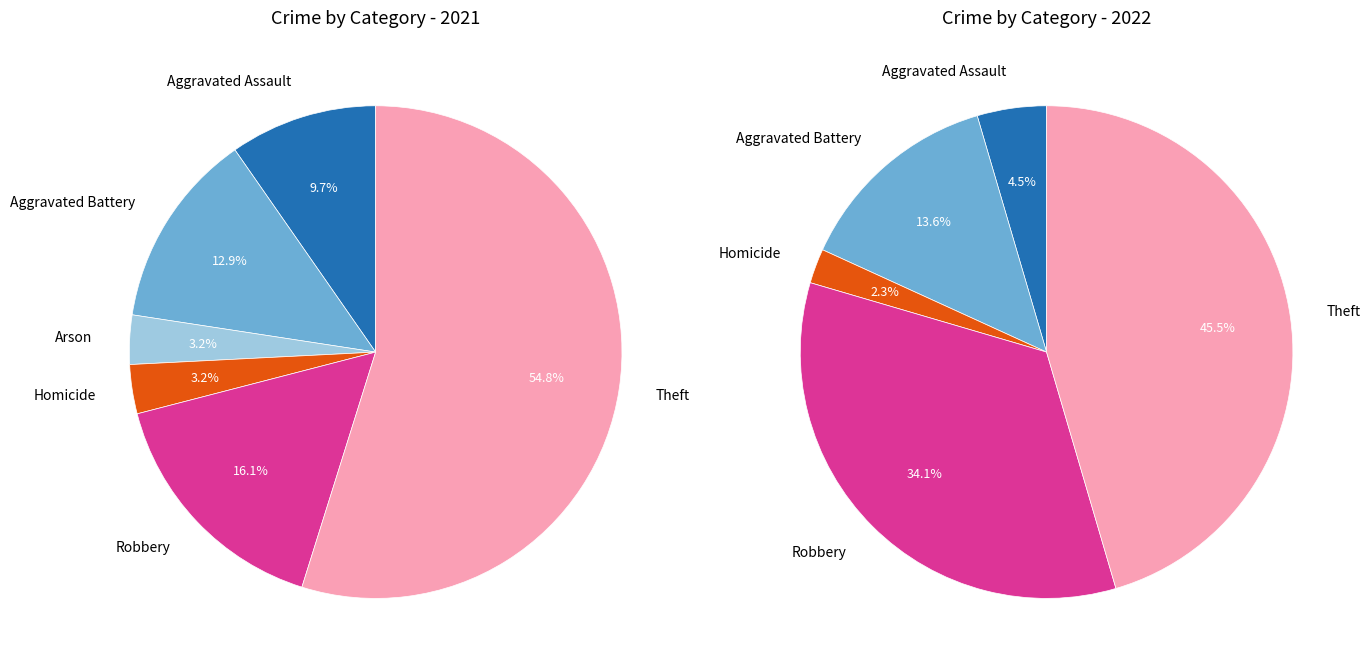

The values_2021 slice represents 4% of the pie. True or false?

False